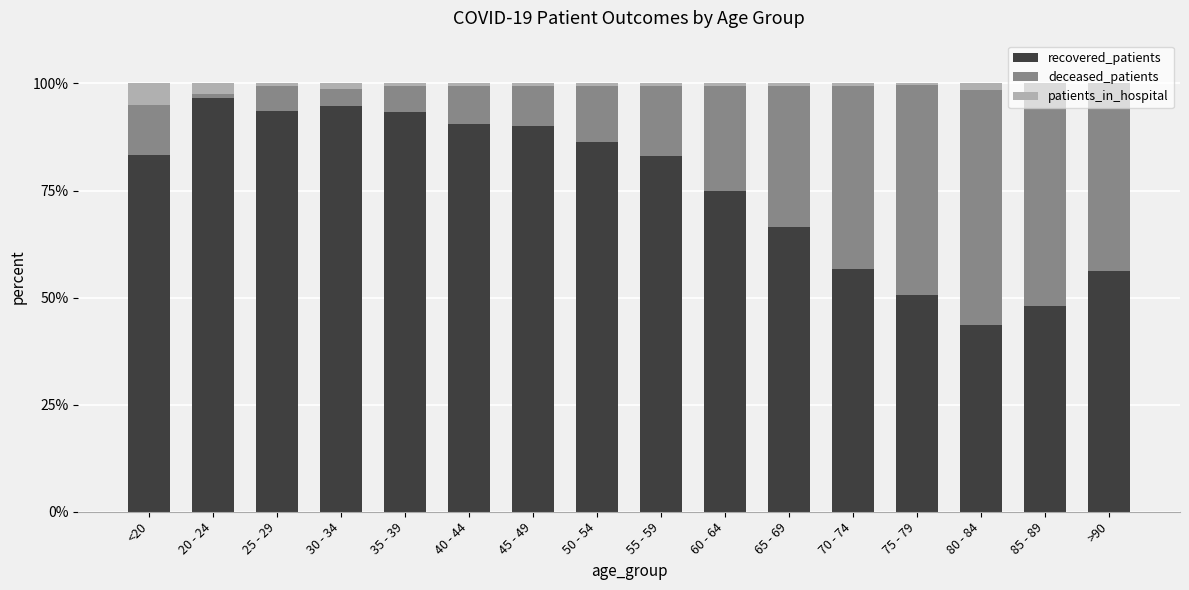

Is it true that recovered_patients equals 90.6 at 40 - 44?

True